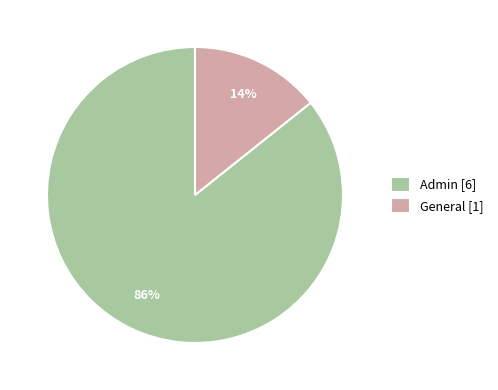

Do Admin [6] and General [1] together represent more than half of the pie?

Yes